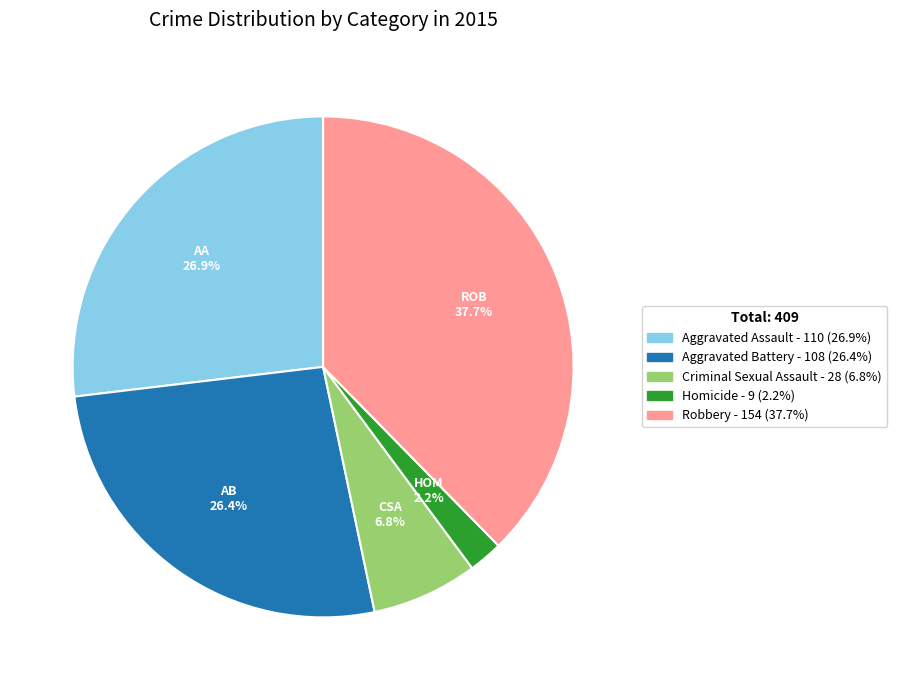

What percentage is the Robbery slice, to the nearest percent?

38%